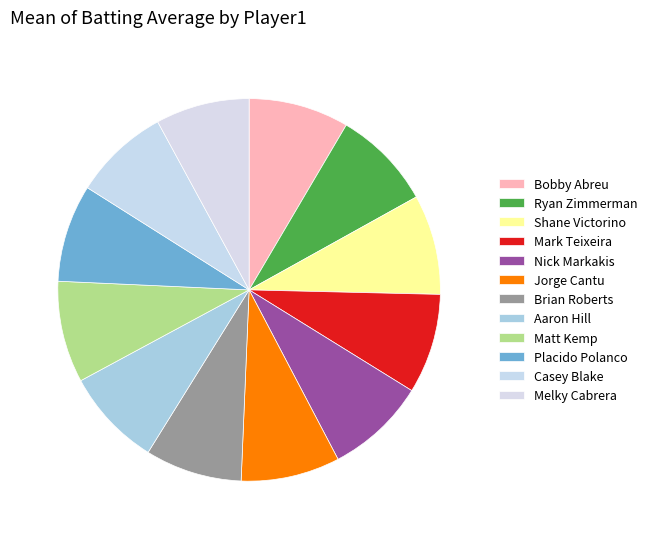

The Melky Cabrera slice represents 8% of the pie. True or false?

True